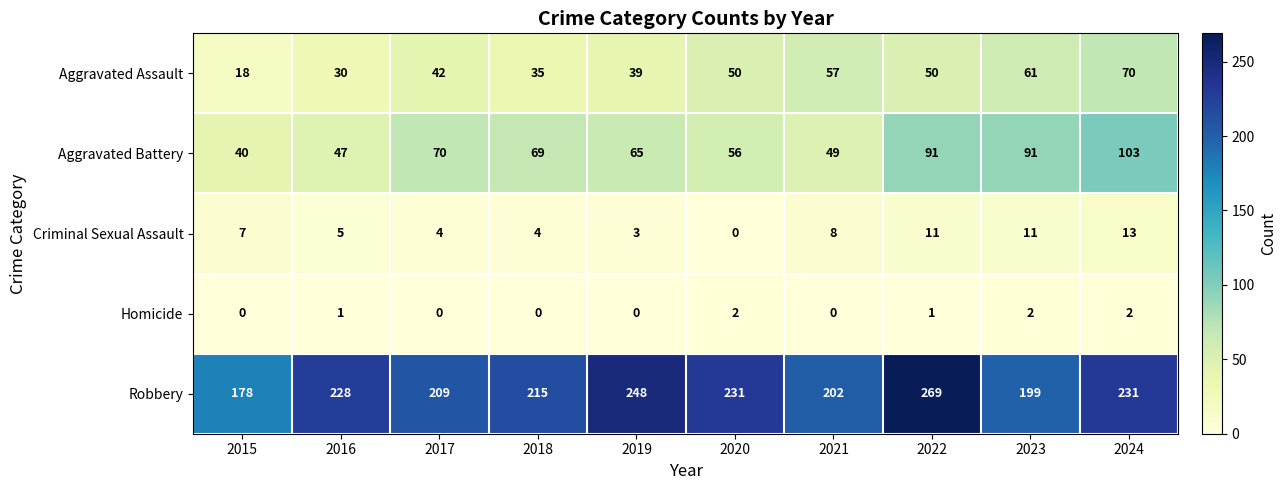

What is the difference between the second highest and second lowest values in the Criminal Sexual Assault series?

8